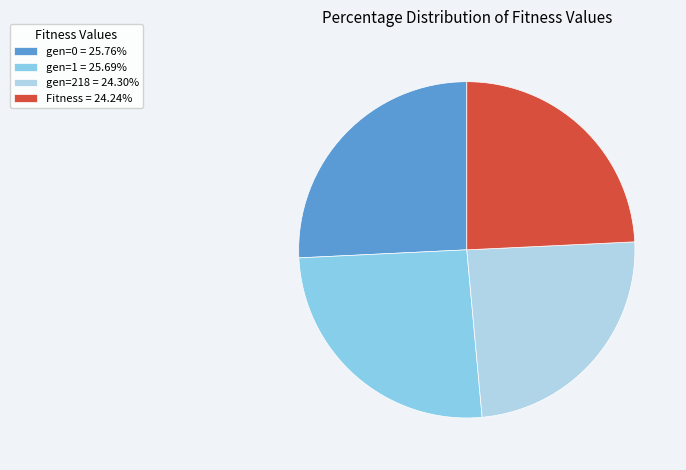

True or false: gen=0 accounts for 40% of the total.

False